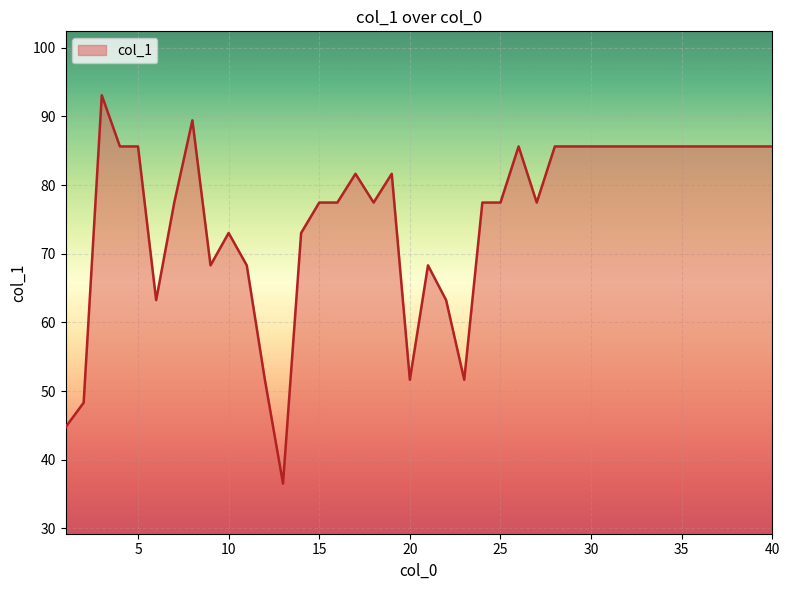

What is the smallest value displayed?

36.5